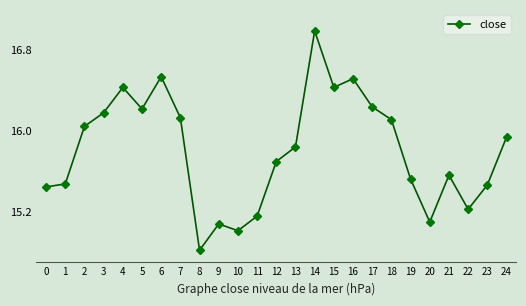

Which label corresponds to the smallest value in the chart?

8